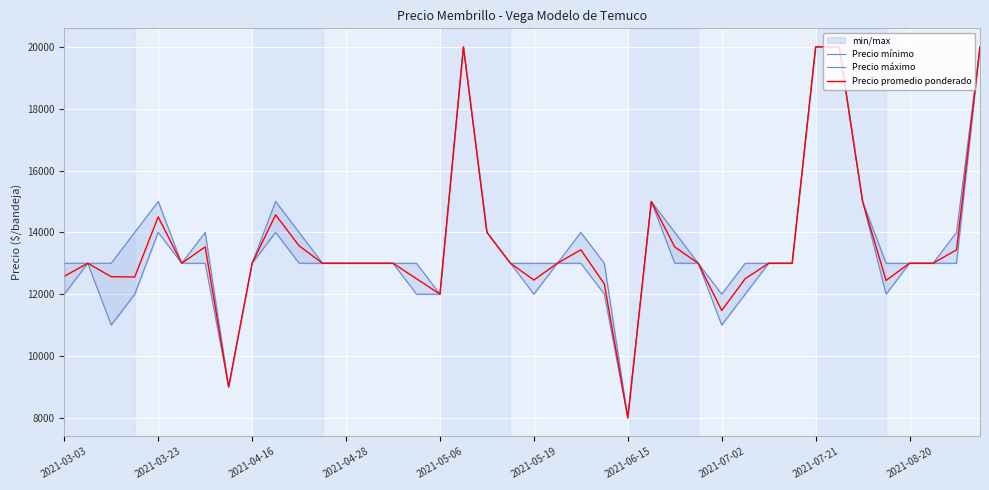

How many data points does each series have?

40